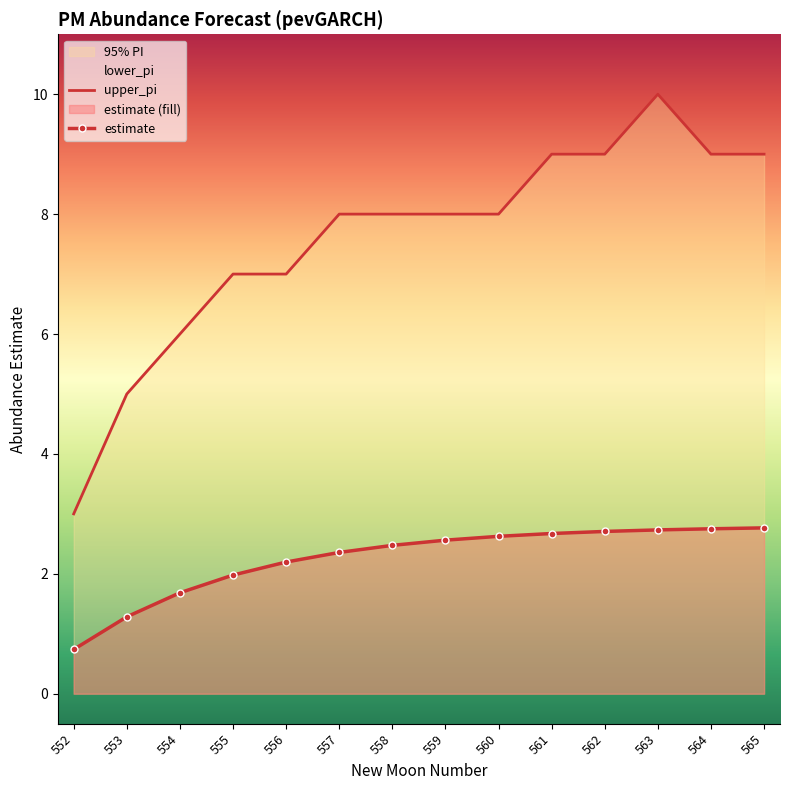

Which series has the widest spread of values?

upper_pi